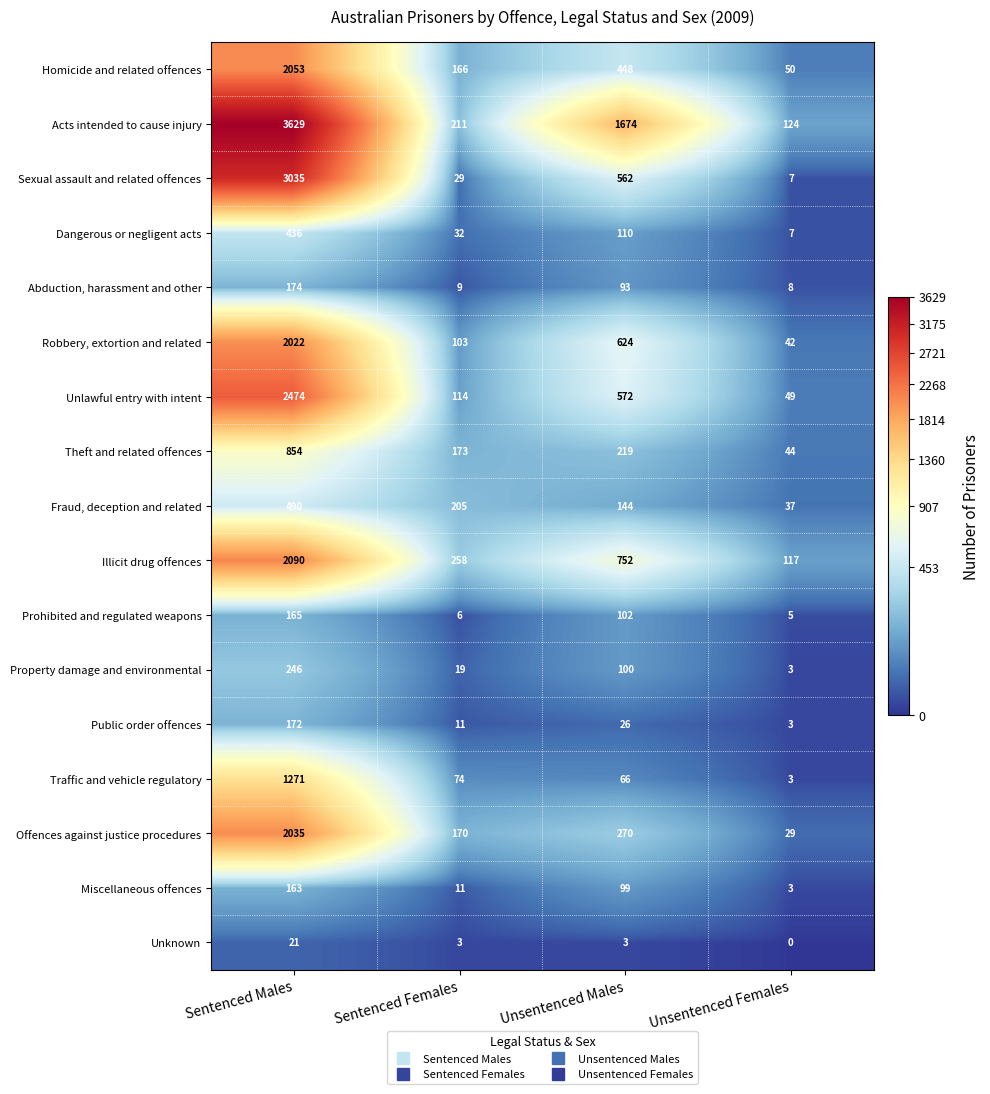

At which category is the sum across all series the highest?

Sentenced Males